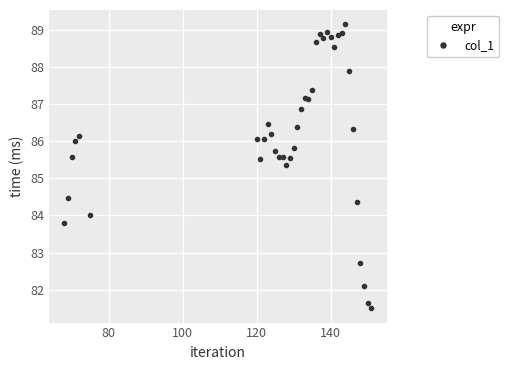

What is the greatest value displayed?

89.1